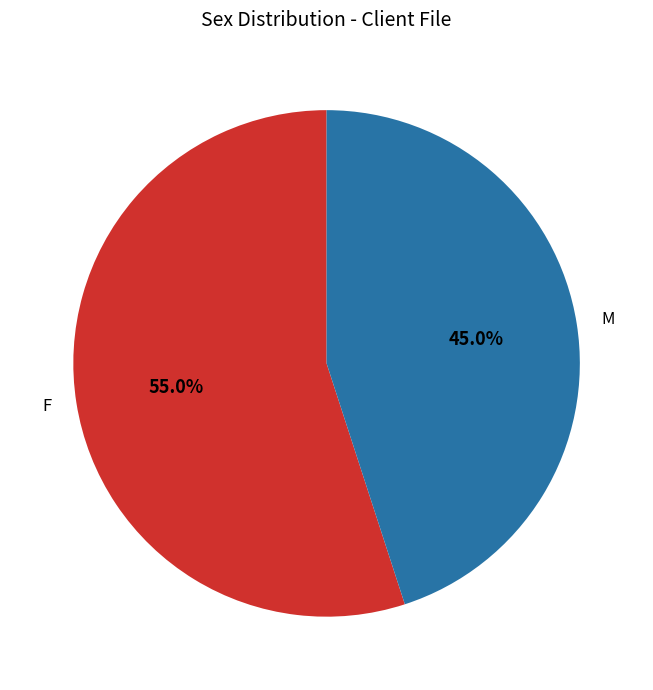

What portion of the pie excludes F?

45.0%